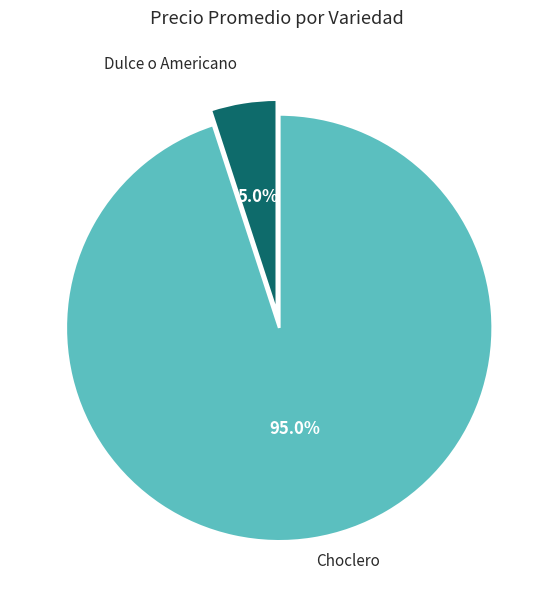

Which category has the biggest portion of the pie?

Choclero